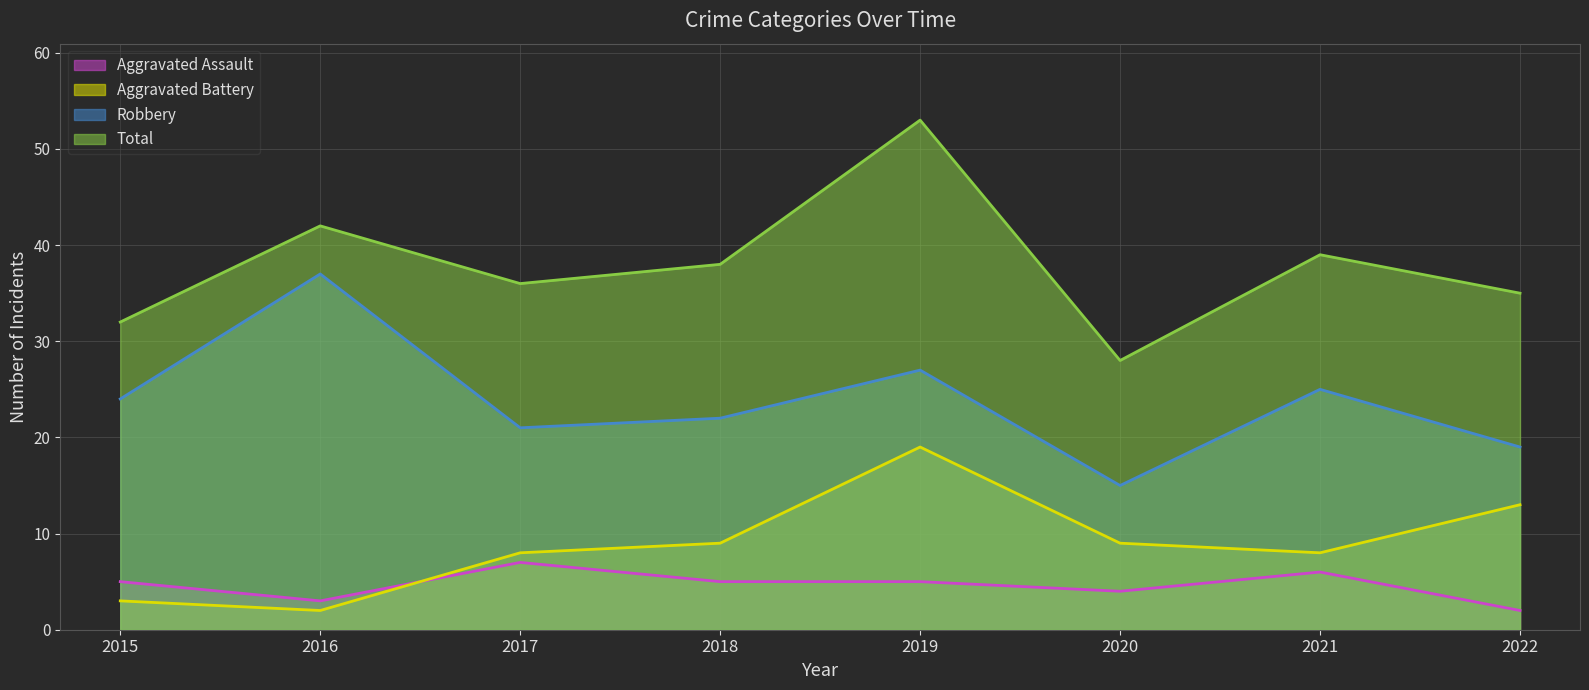

What is the value of the Total point at the 8th from the left?

35